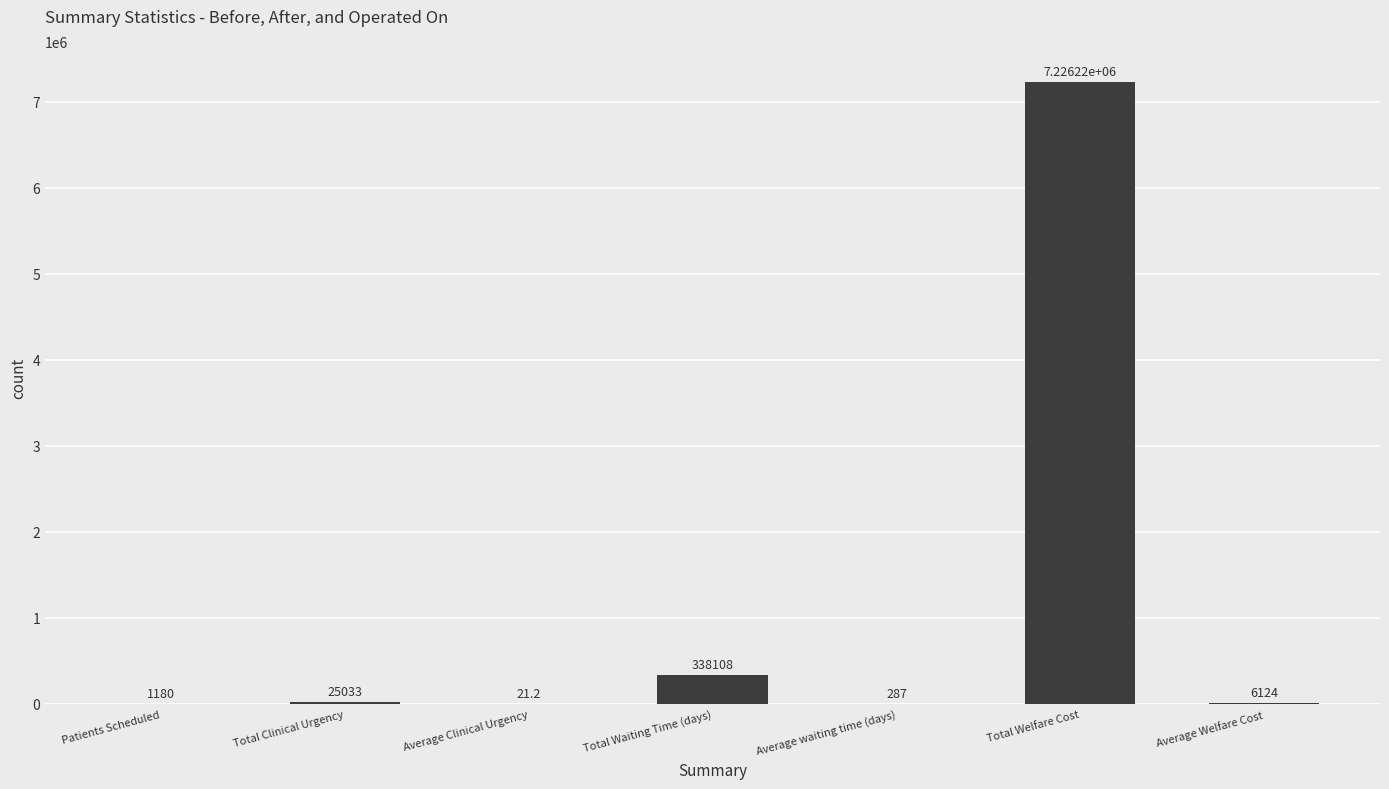

Which label corresponds to the largest value in the chart?

Total Welfare Cost